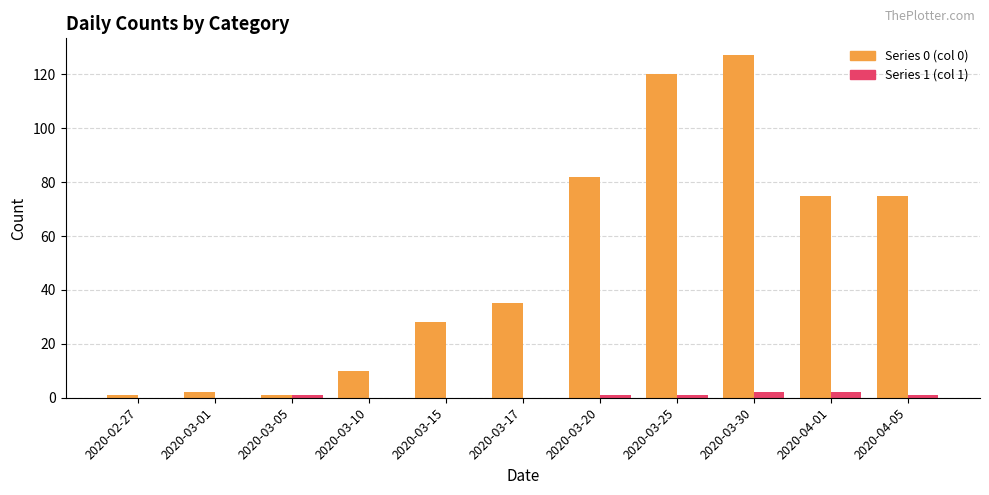

Which series has the largest total across all categories?

Series 0 (col 0)